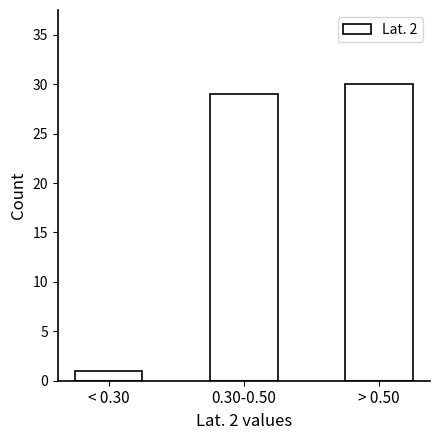

Reading right to left, list all the values displayed in this chart.

> 0.50=30	0.30-0.50=29	< 0.30=1